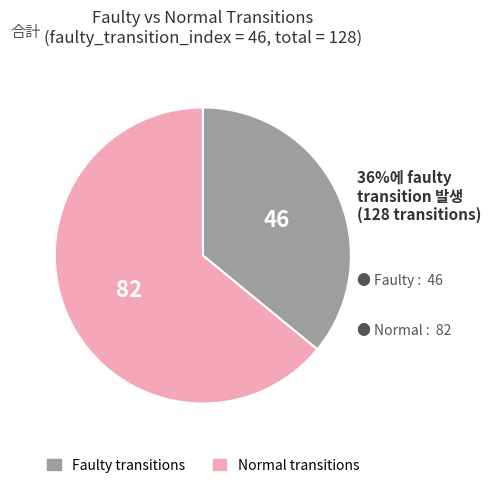

Is there a majority slice in this chart?

Yes